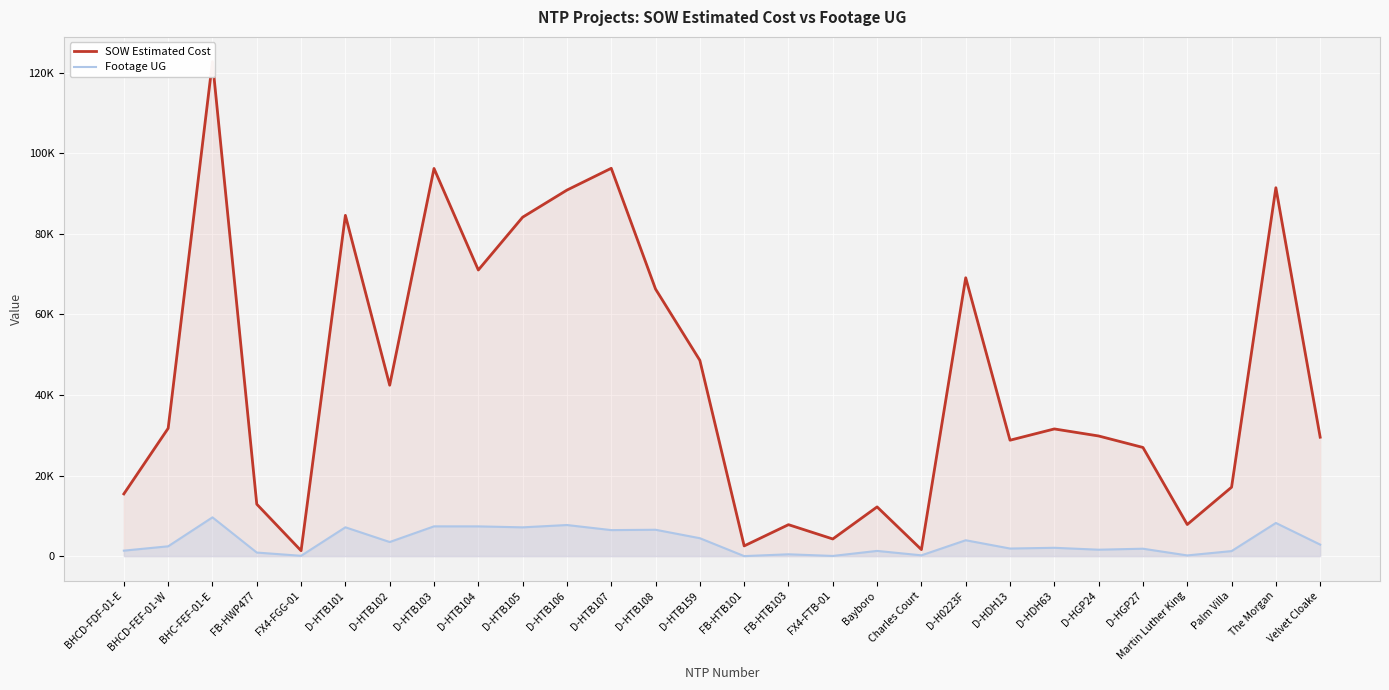

At how many categories does at least one series exceed 1323?

28